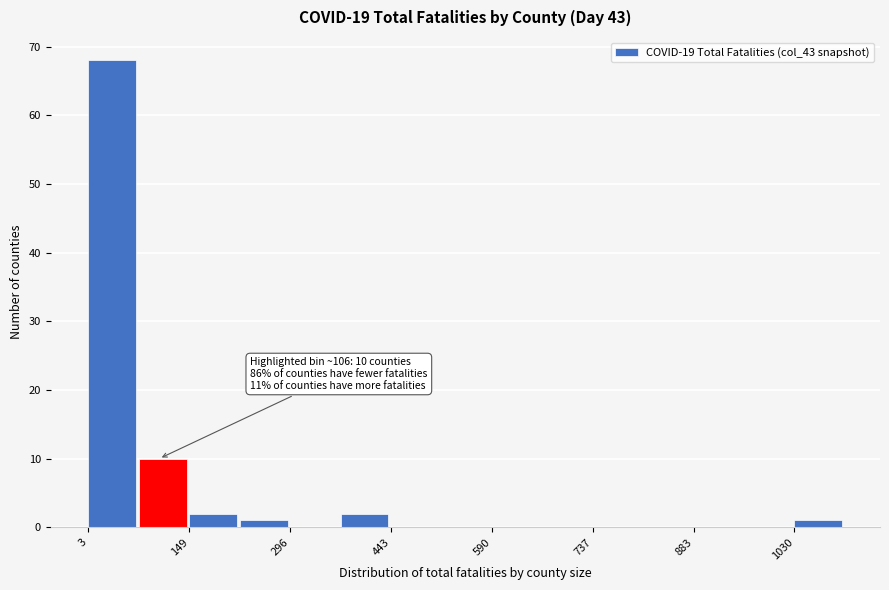

Around what value on the x-axis is the tallest bar? Give the approximate position of its centre, as read against the axis.

40